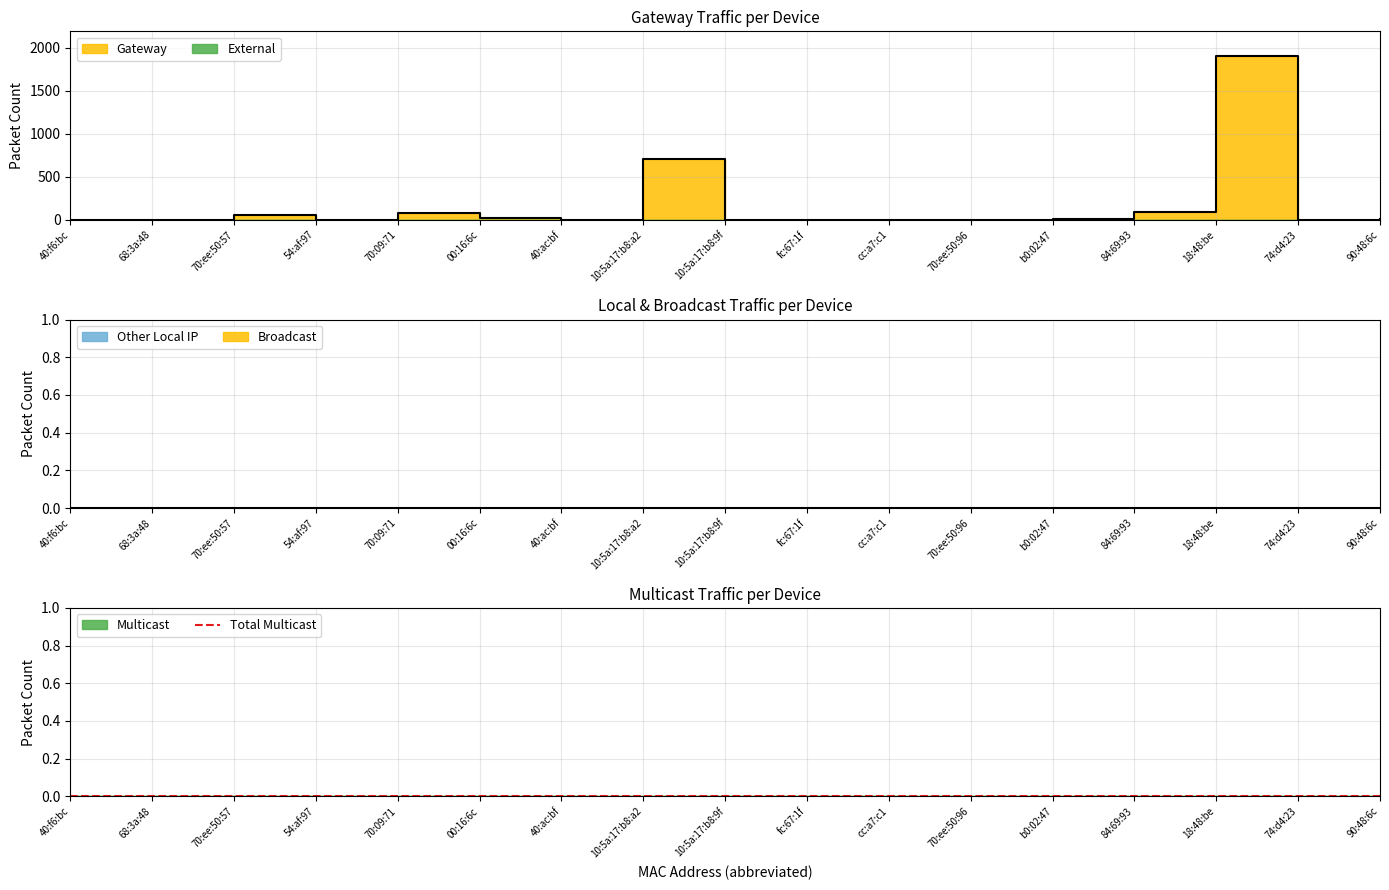

Reading right to left, what are all the values shown in this chart?

Gateway: 8	0	1904	90	10	0	0	0	0	710	0	20	78	0	60	0	0
External: 0	0	0	0	0	0	0	0	0	0	0	0	0	0	0	0	0
Other Local IP: 0	0	0	0	0	0	0	0	0	0	0	0	0	0	0	0	0
Broadcast: 0	0	0	0	0	0	0	0	0	0	0	0	0	0	0	0	0
Multicast: 0	0	0	0	0	0	0	0	0	0	0	0	0	0	0	0	0